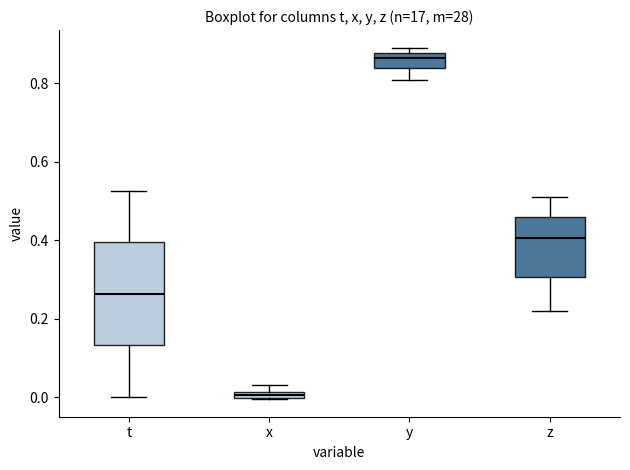

Which box is the tallest, from its lower edge to its upper edge?

t